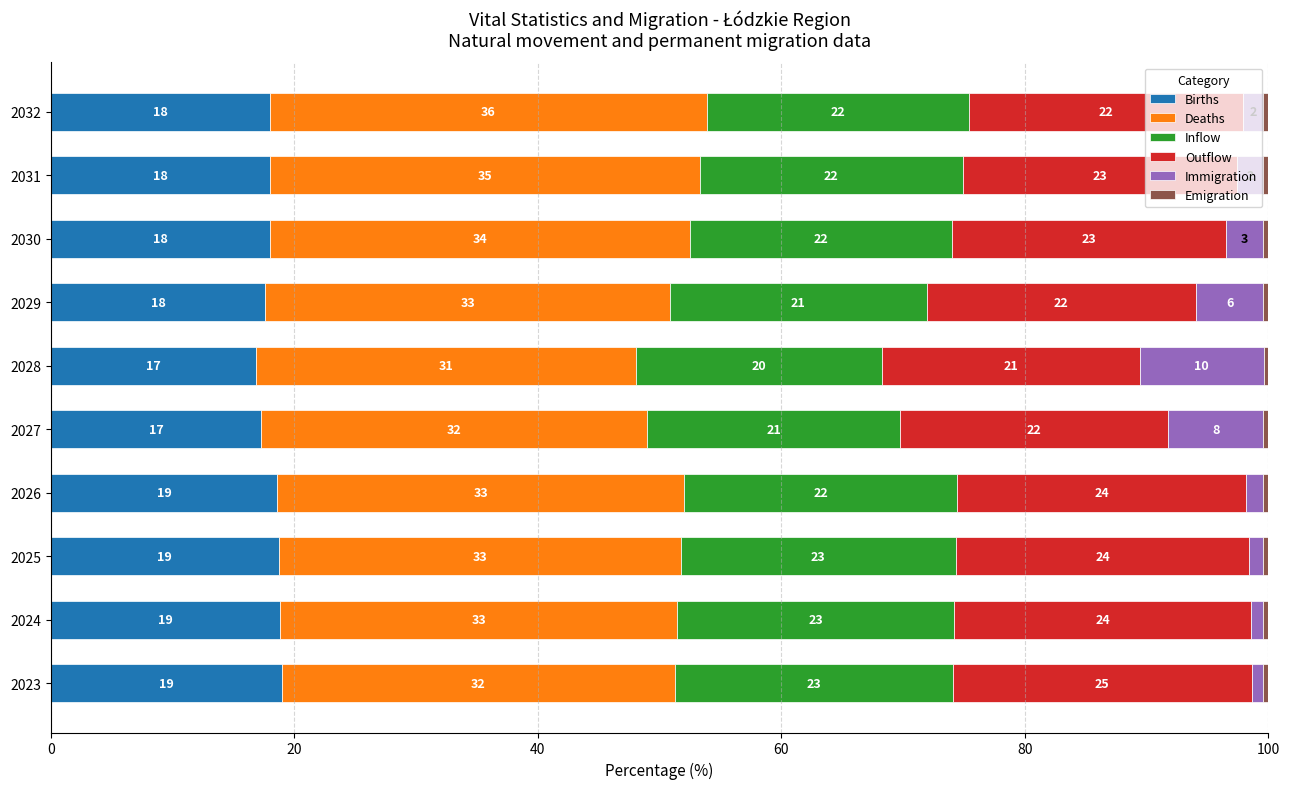

Is it true that Births equals 26.1 at 2029?

False